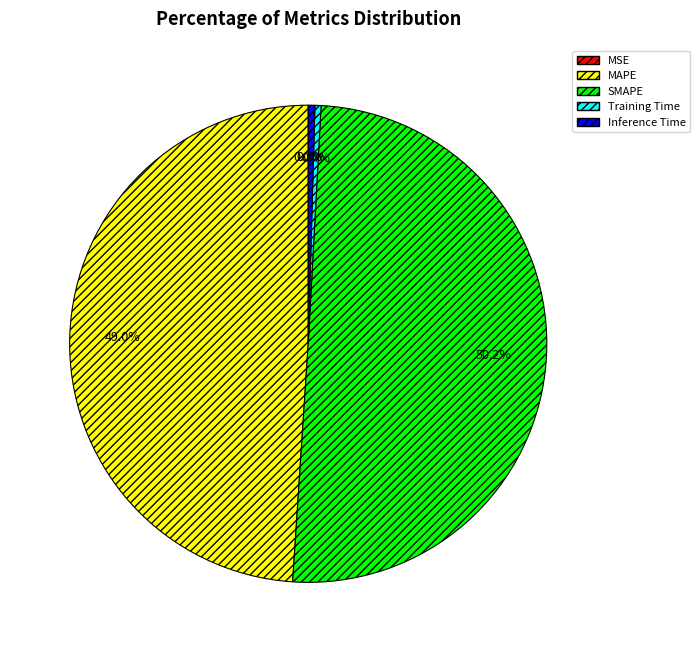

To the nearest percent, what is the average slice percentage?

20%